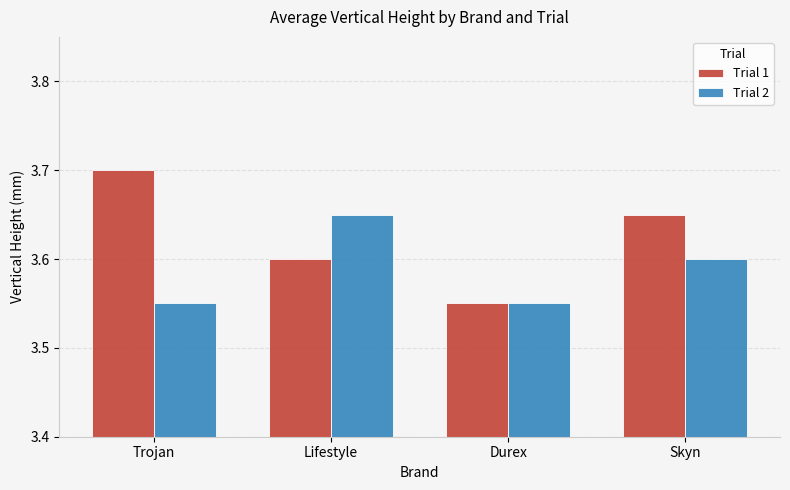

List the series in order of their peak value, lowest first.

Trial 2, Trial 1